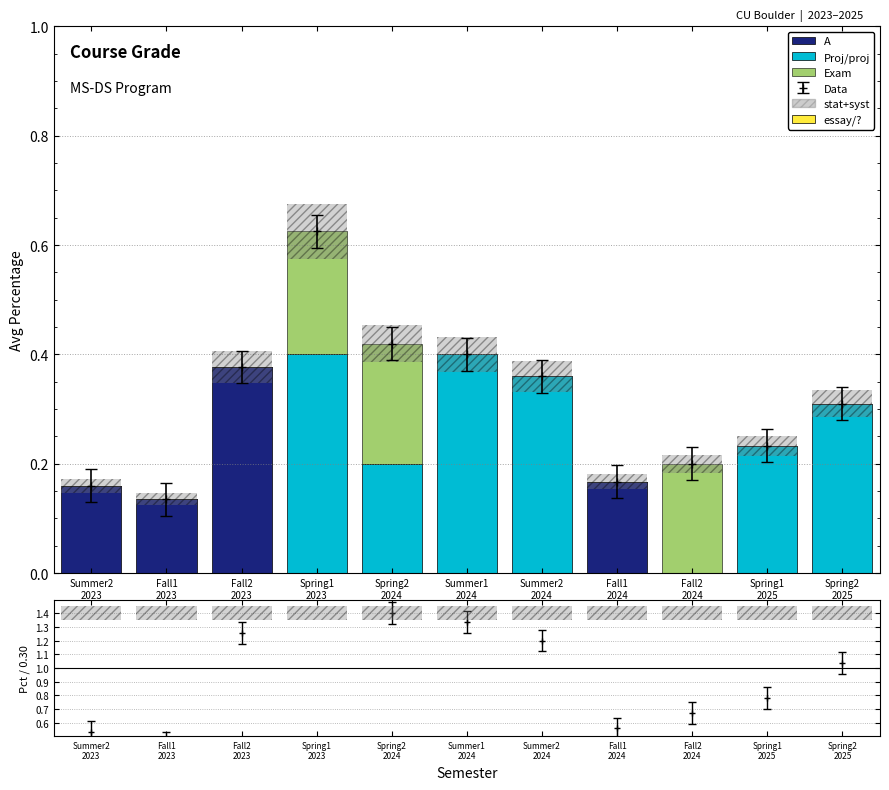

How many bars are there in each group?

3